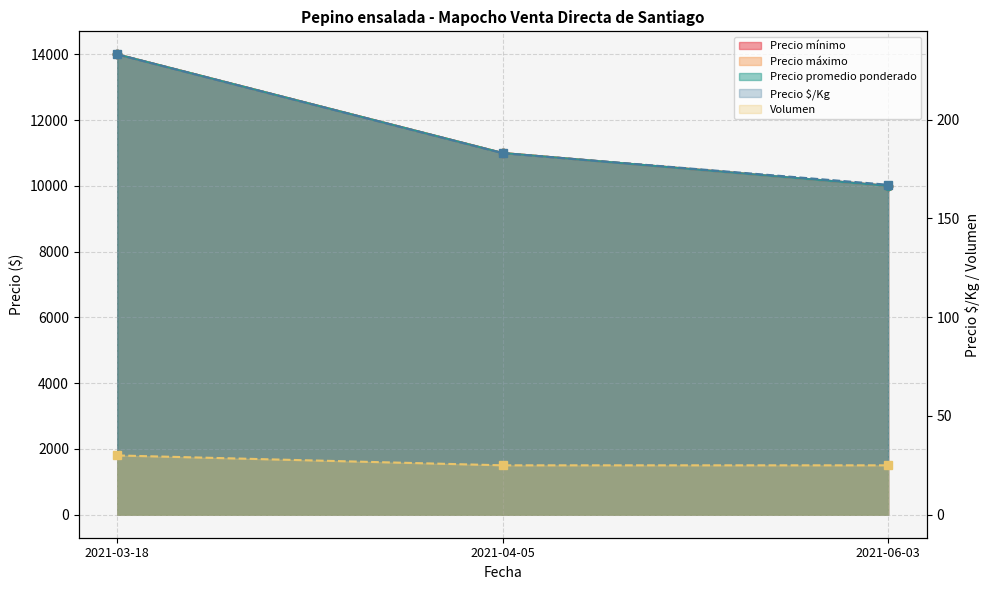

Which series has the largest range (max minus min)?

Precio mínimo